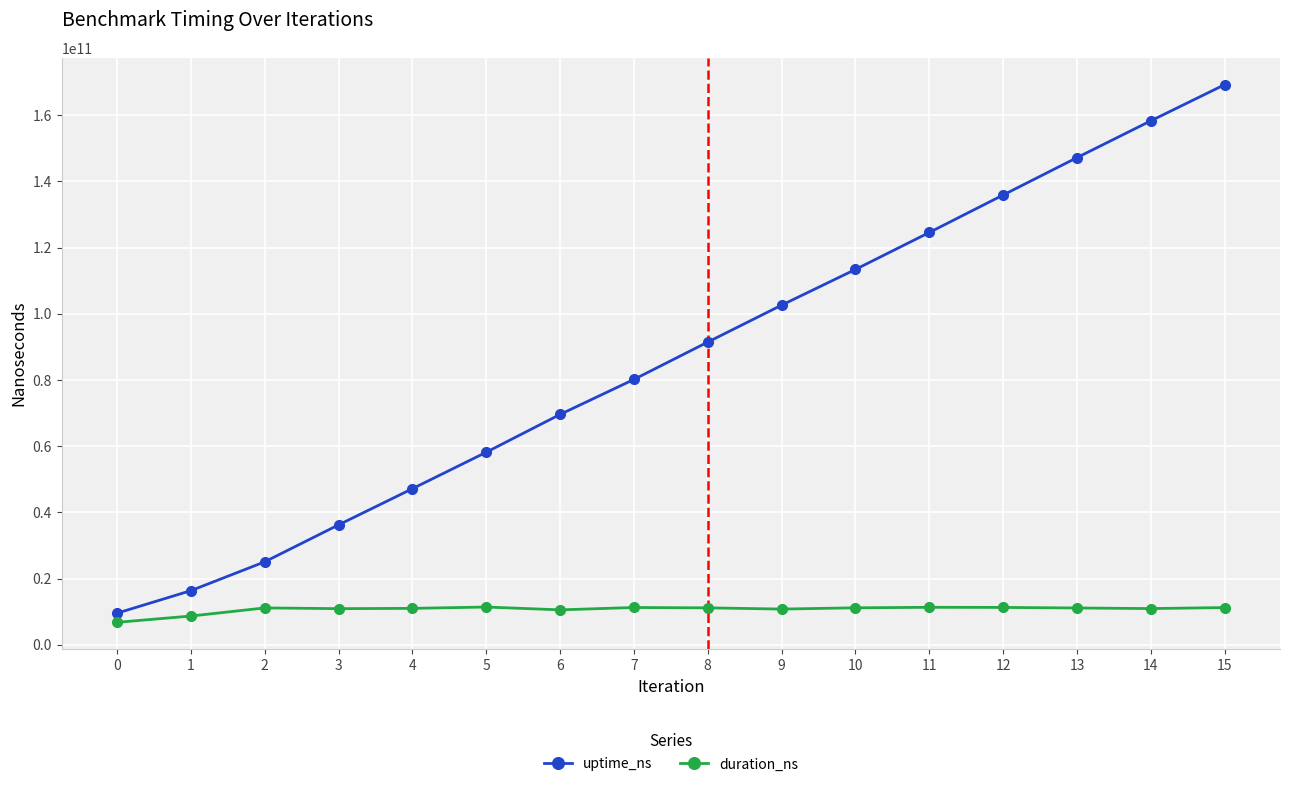

Count the number of data series in this chart.

2